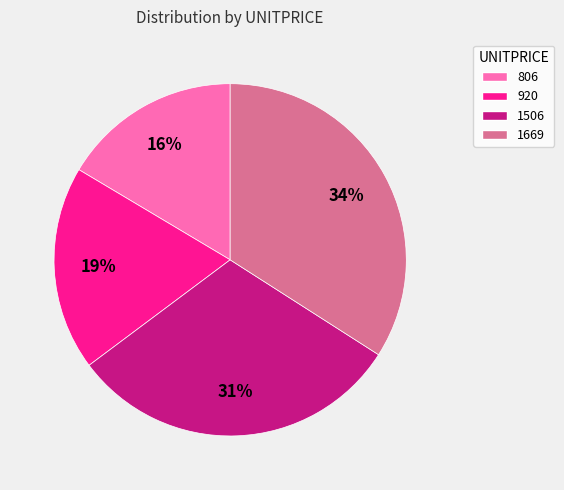

To the nearest percent, what percentage of the pie is 1506?

31%